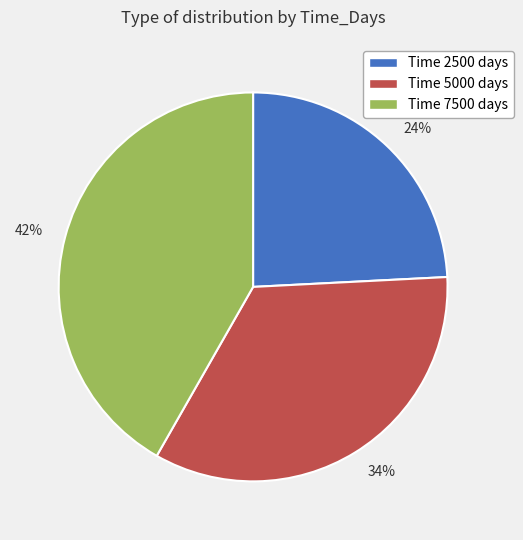

True or false: Time 7500 days accounts for 42% of the total.

True